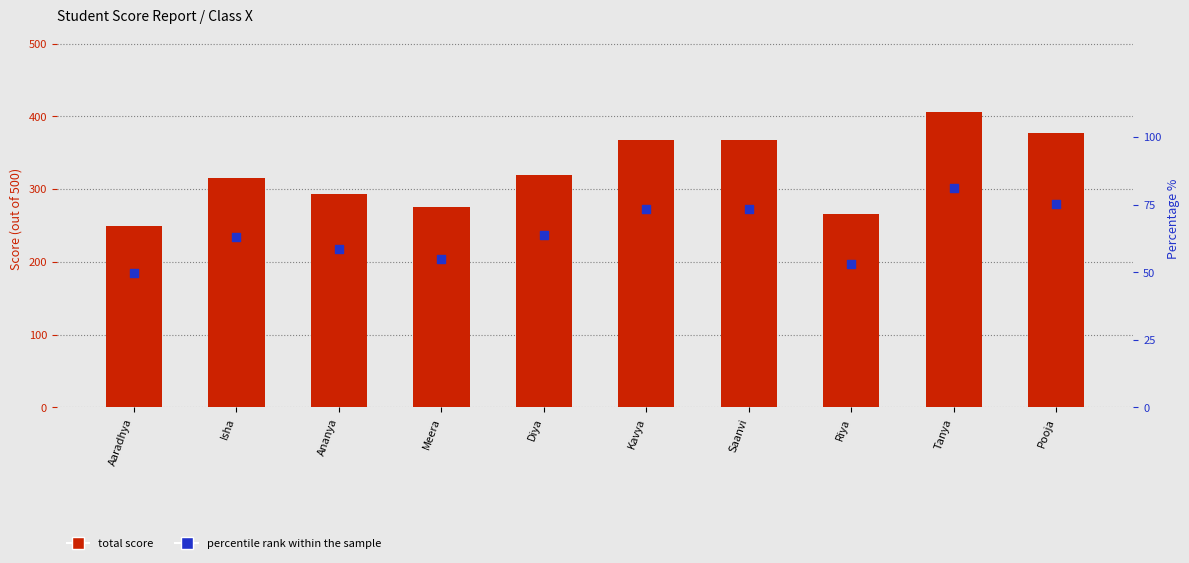

What are all the series names shown in the legend?

total score, percentile rank within the sample